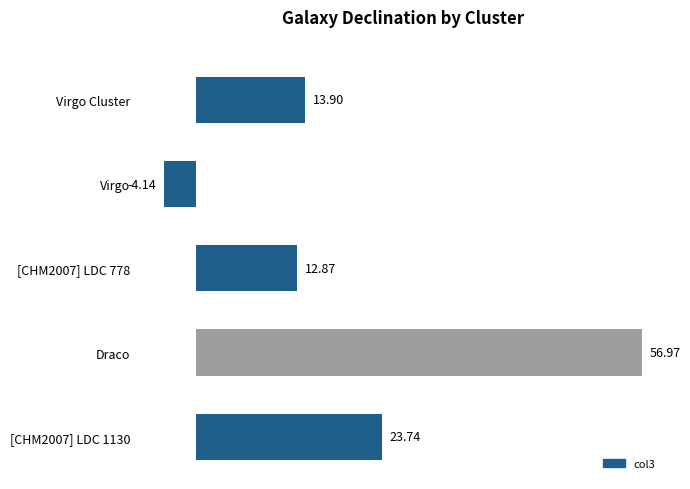

What is the sum of all values?

103.3